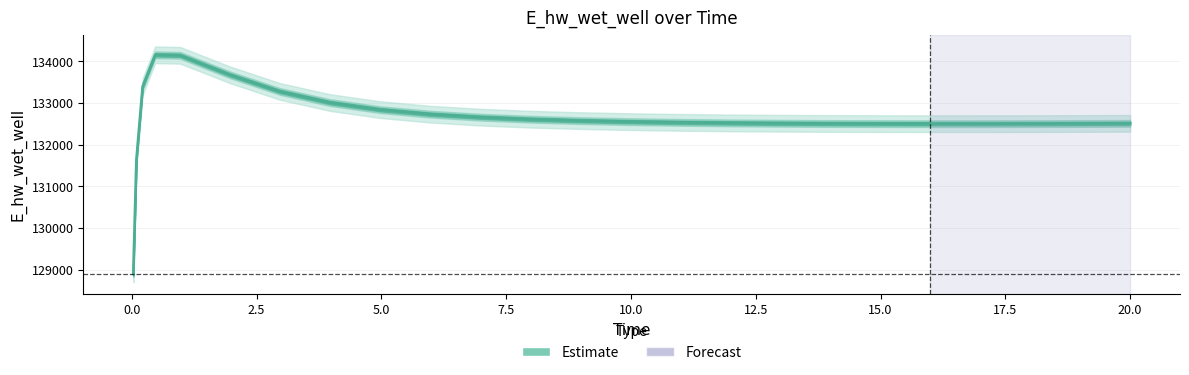

How many lines are shown in the chart?

1